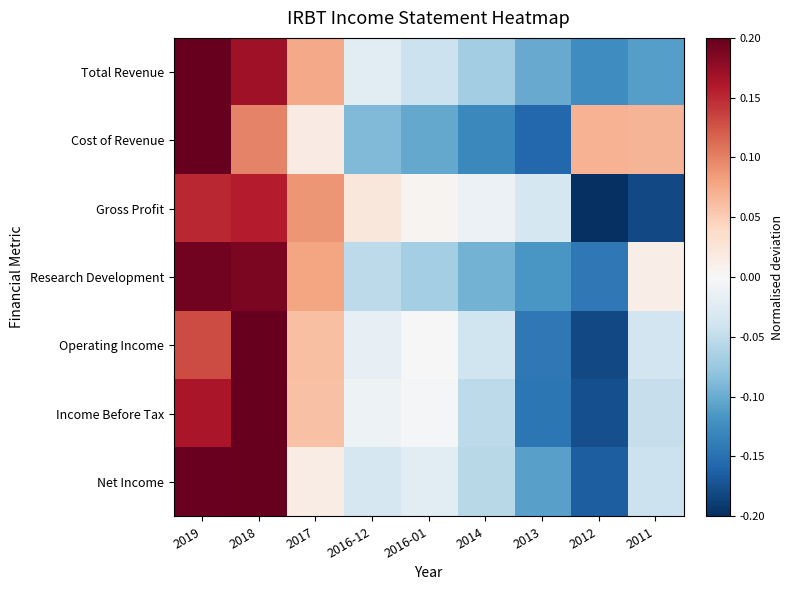

Which has a higher value, 2013 or 2014?

2014